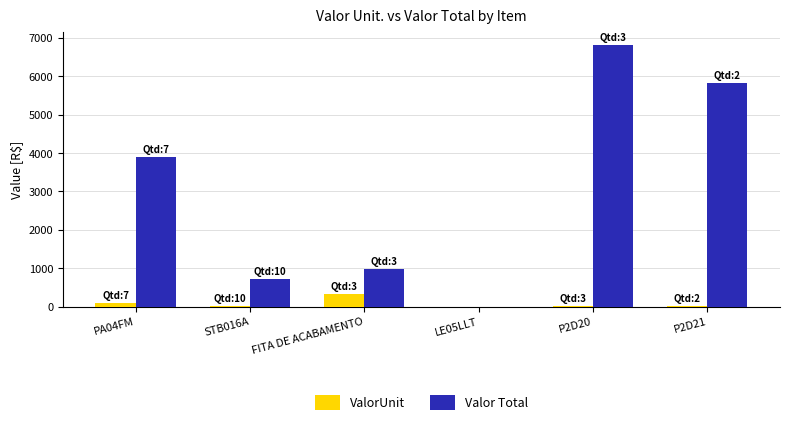

At which label does ValorUnit reach its peak?

FITA DE ACABAMENTO